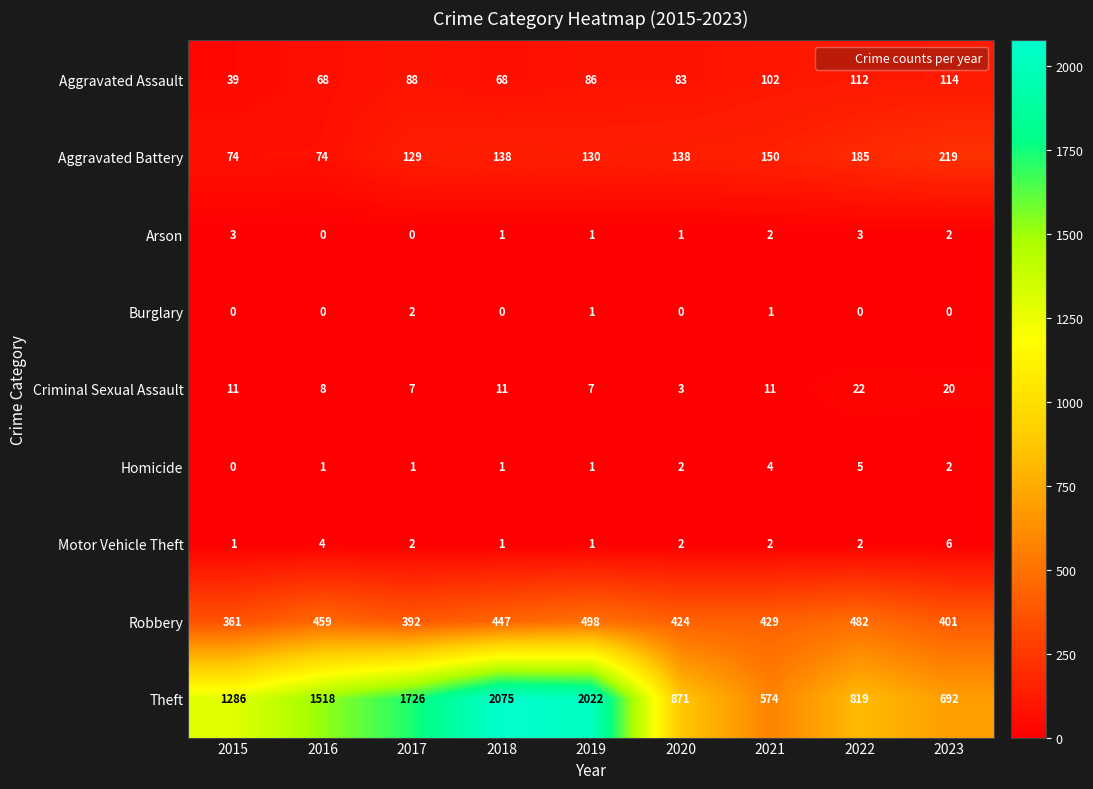

What is the sum of all Arson values?

13